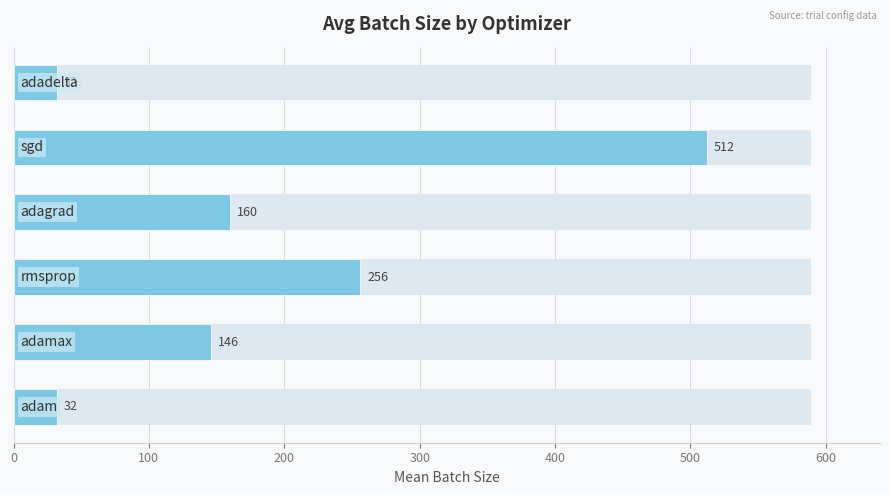

What is the average value?

190